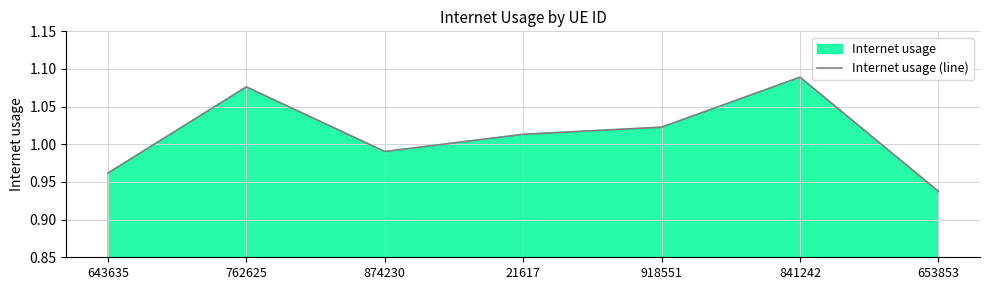

True or false: the data shows 1.7 at 874230.

False